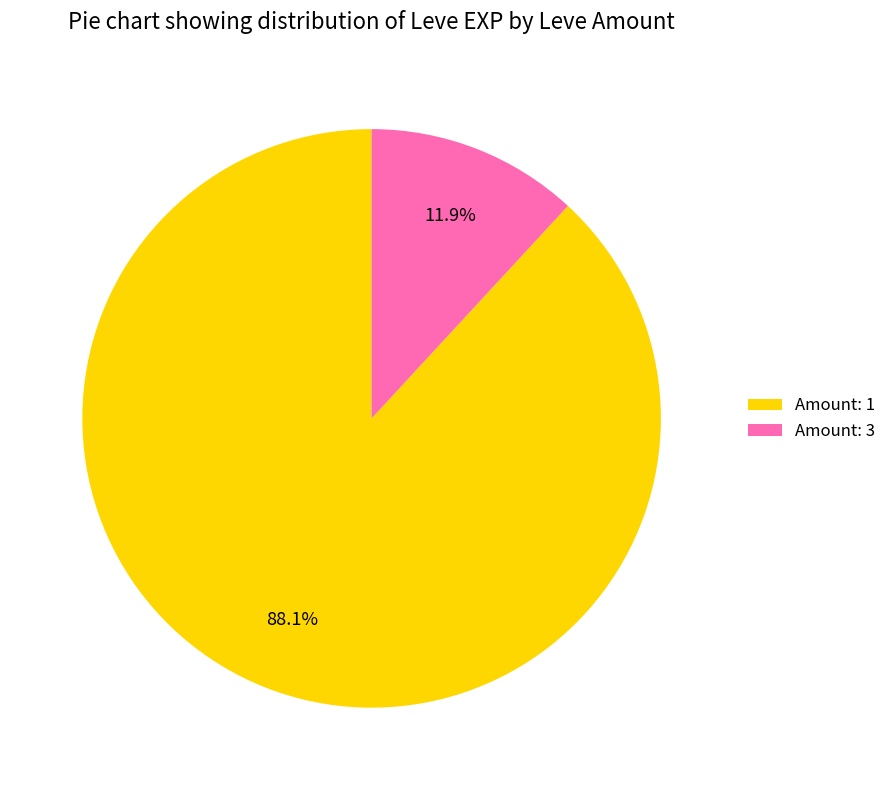

Rank the categories by value from lowest to highest.

Amount: 3, Amount: 1